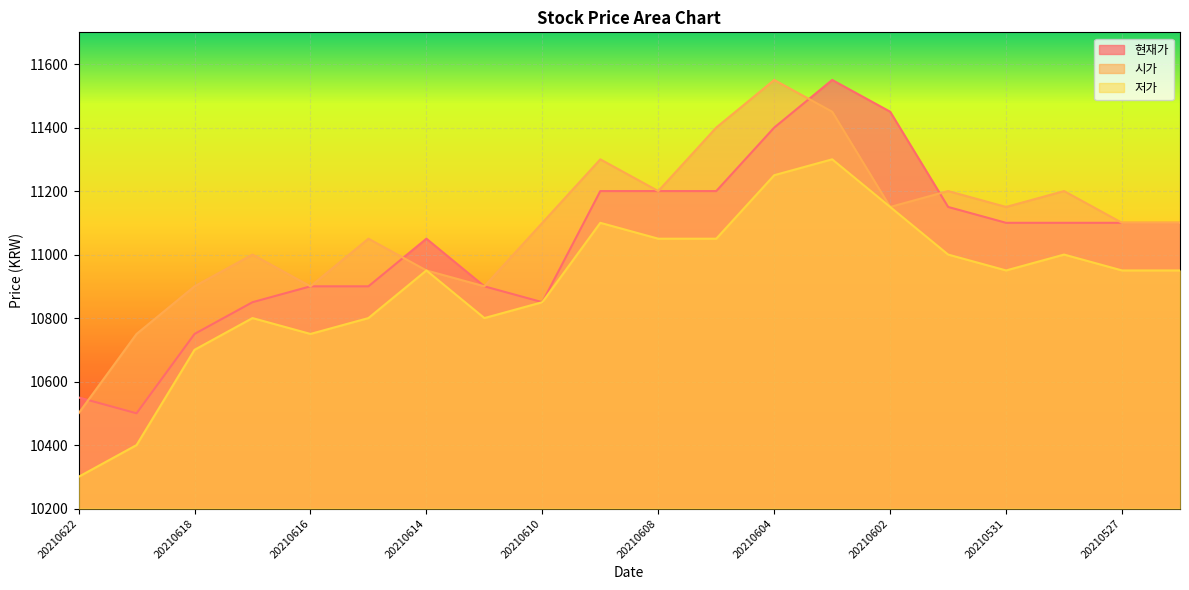

What is the difference between the maximum and minimum values in the 현재가 series?

1050